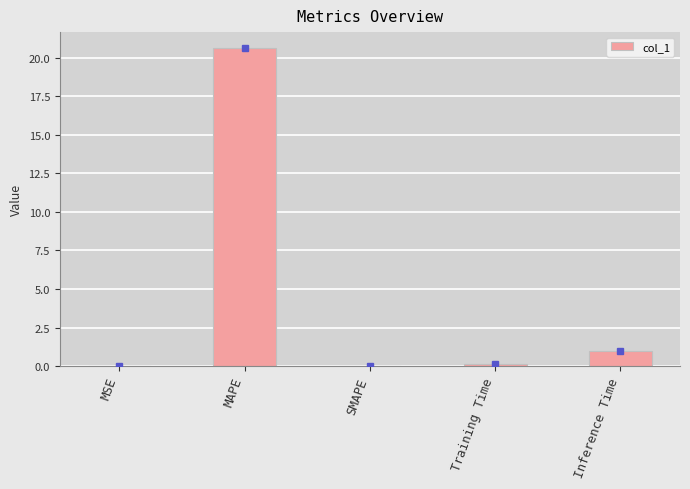

How many distinct data groups are displayed?

1